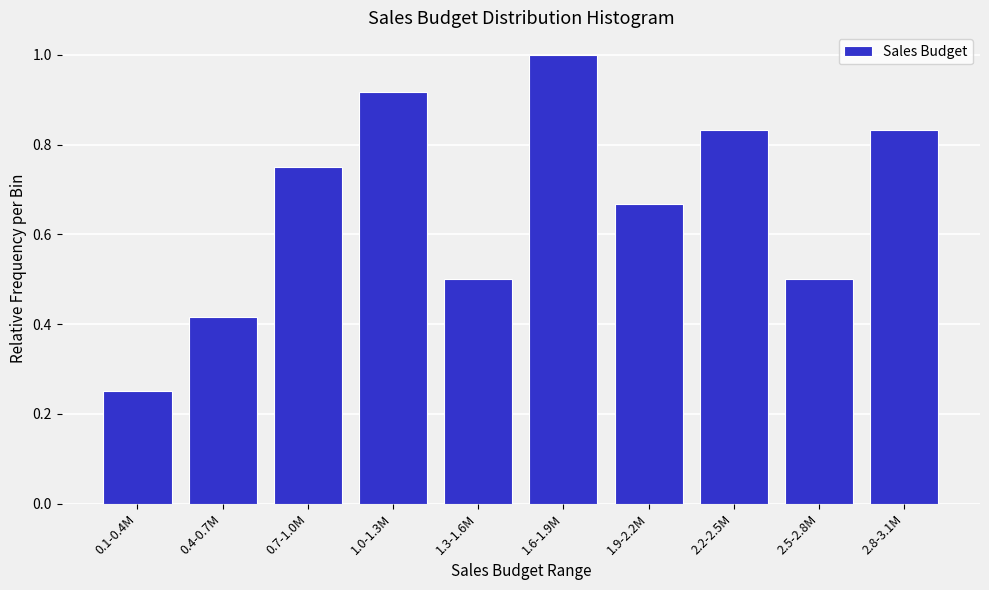

At which label is the value closest to 0?

0.1-0.4M